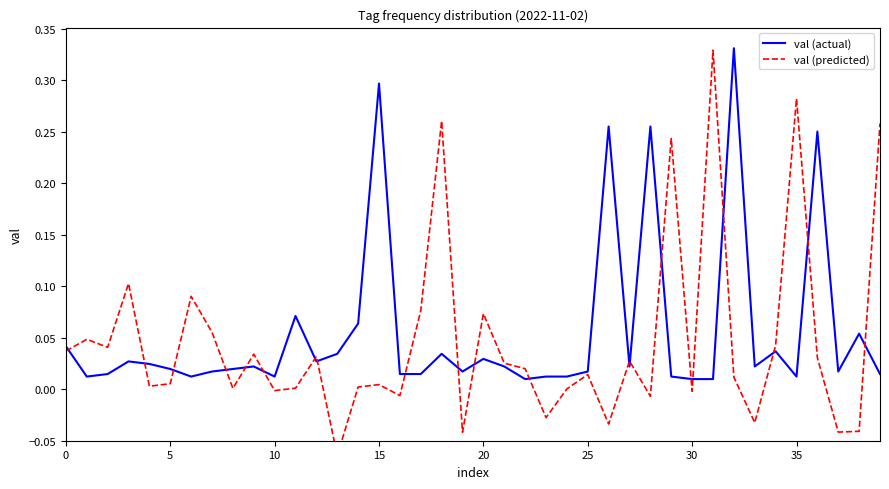

How many negative values does the val (predicted) series have?

11